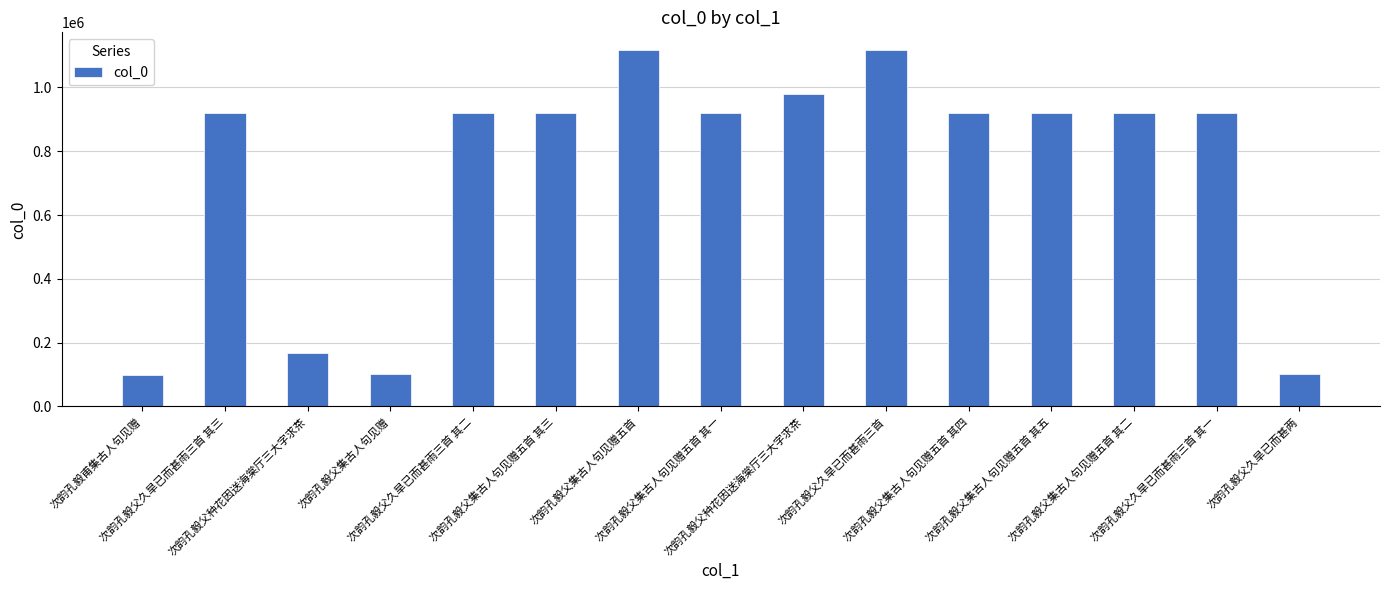

How many categories are shown in the chart?

15